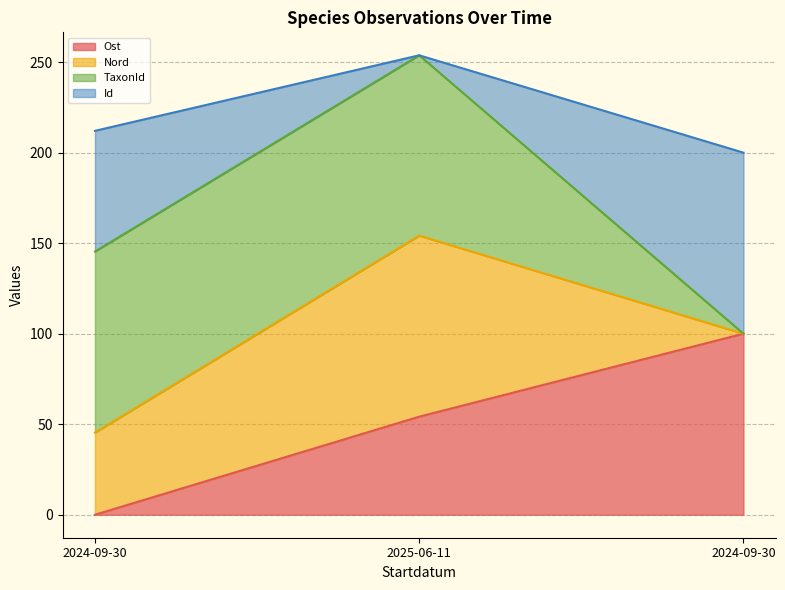

Does the chart display data point markers on the line(s)?

No